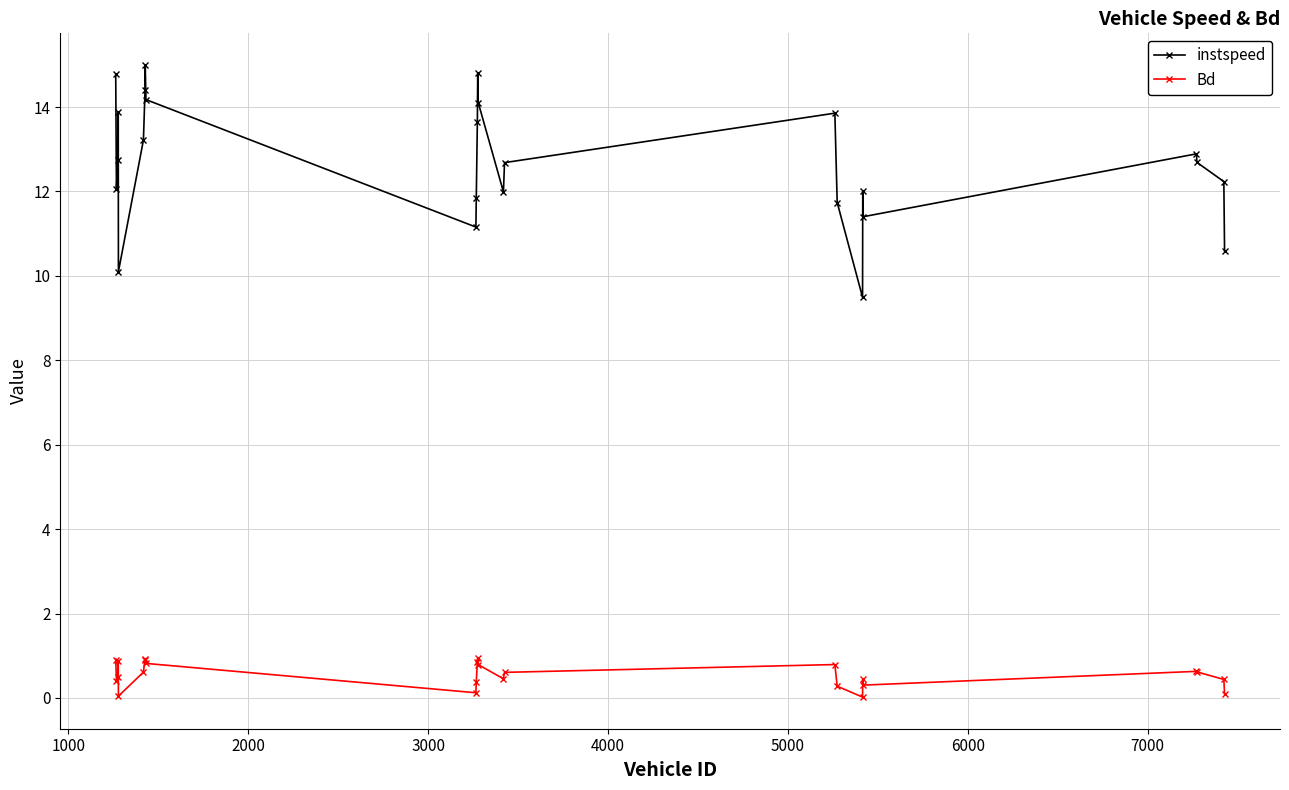

List the series in order of their peak value, highest first.

instspeed, Bd